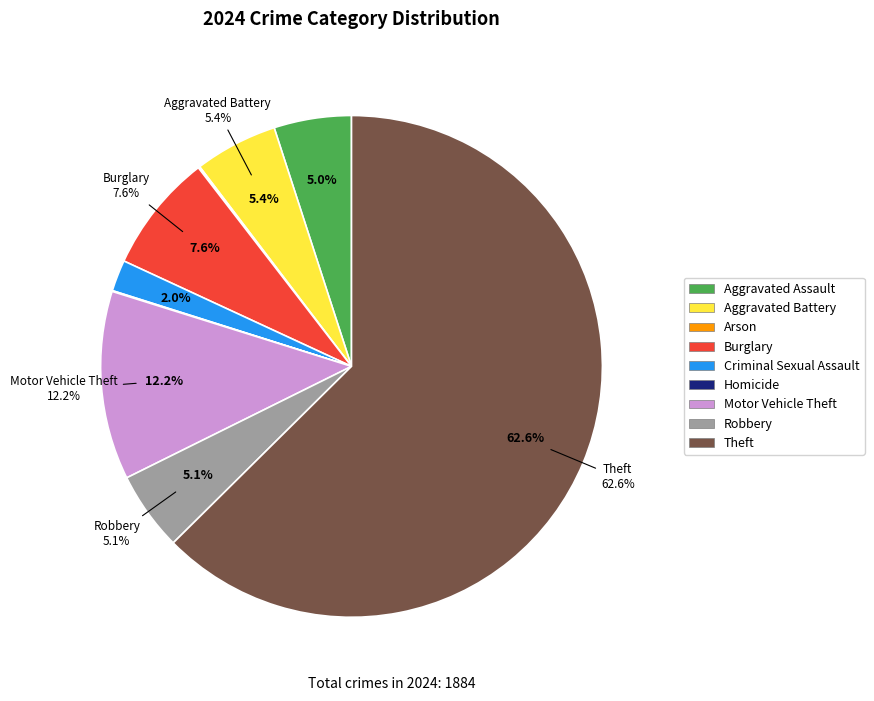

To the nearest percent, what percentage of the pie is Theft?

63%